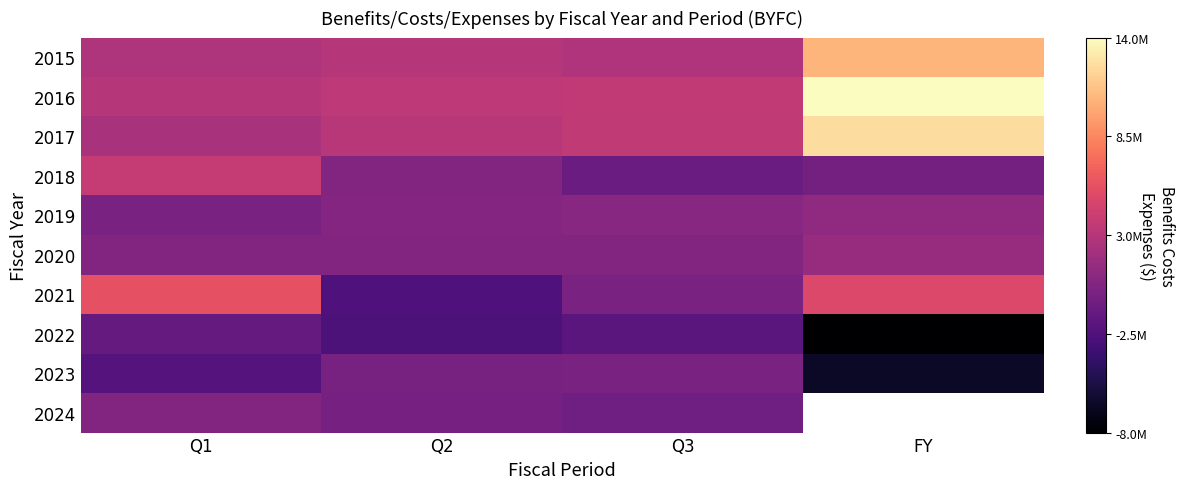

Rank the series by their maximum value, from lowest to highest.

2022, 2023, 2024, 2019, 2020, 2018, 2021, 2015, 2017, 2016